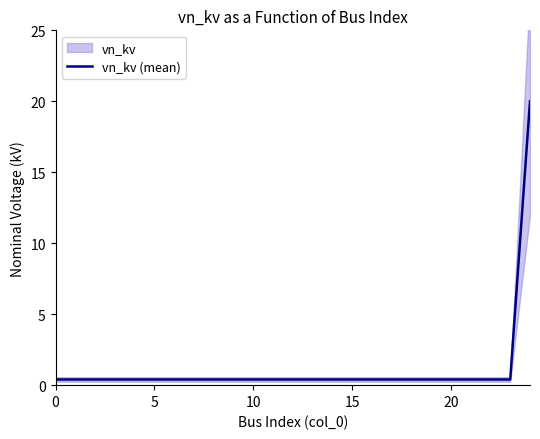

What is the label of the 5th point from the right?

20